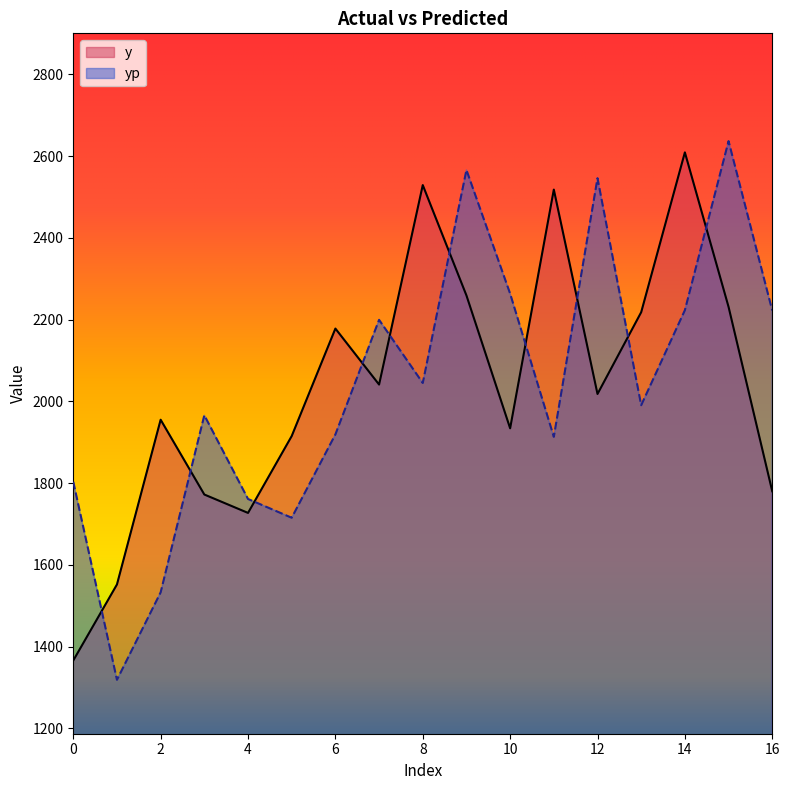

How many intersections are there between yp and y?

10